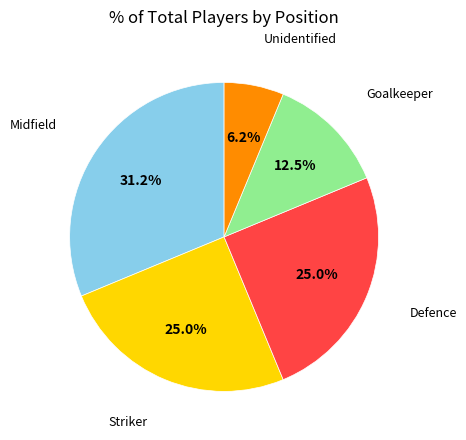

Is there a majority slice in this chart?

No